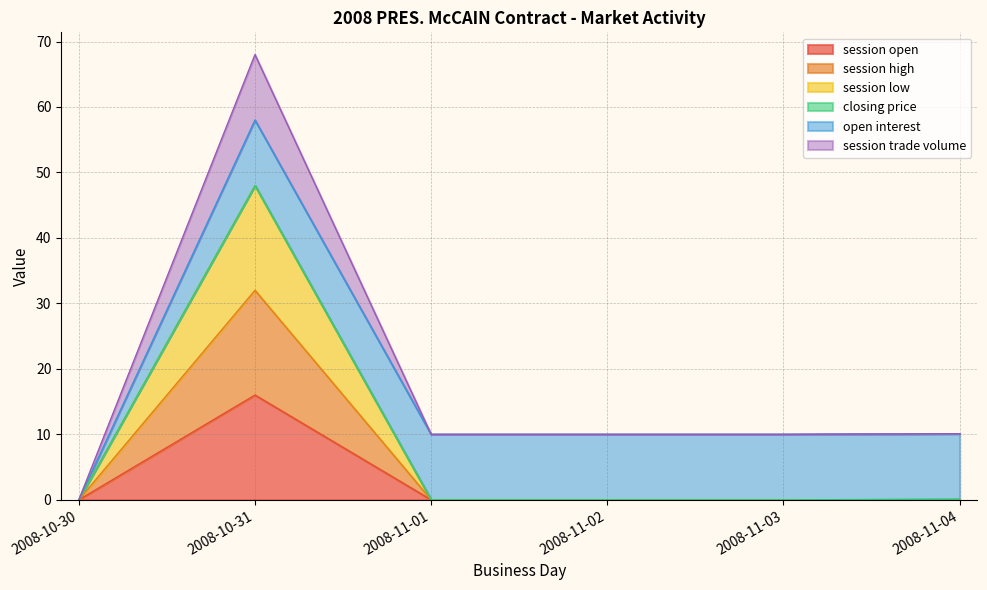

What is the difference between the maximum and minimum values in the session open series?

16.0